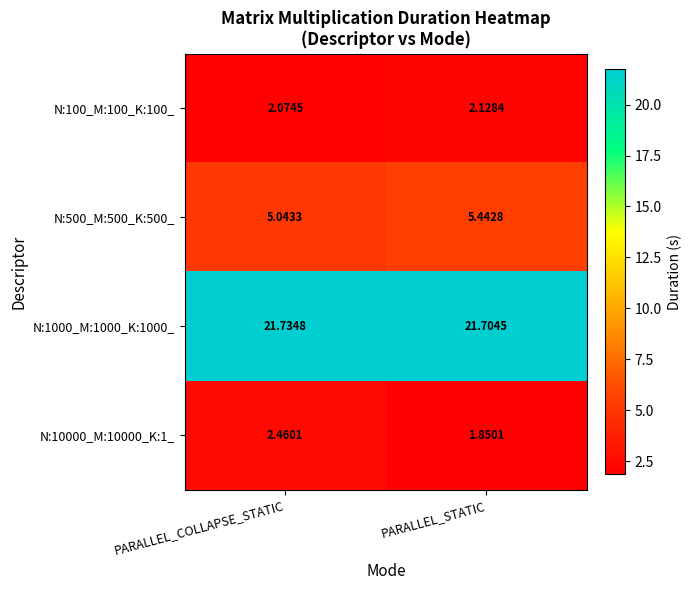

Rank the categories by N:1000_M:1000_K:1000_ value from highest to lowest.

PARALLEL_COLLAPSE_STATIC, PARALLEL_STATIC